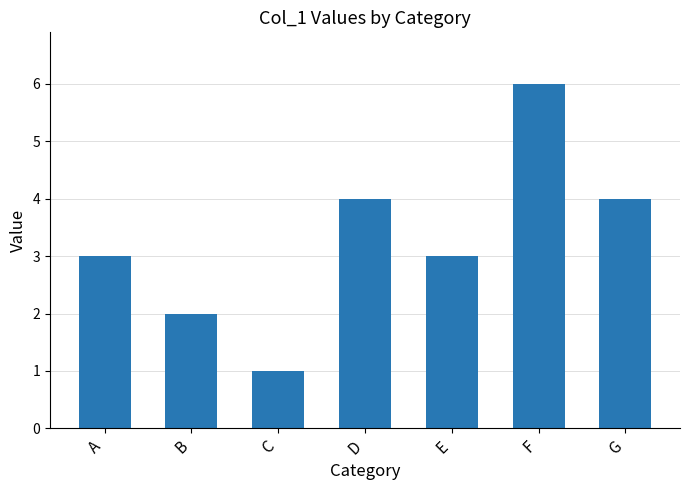

What is the sum of all values?

23